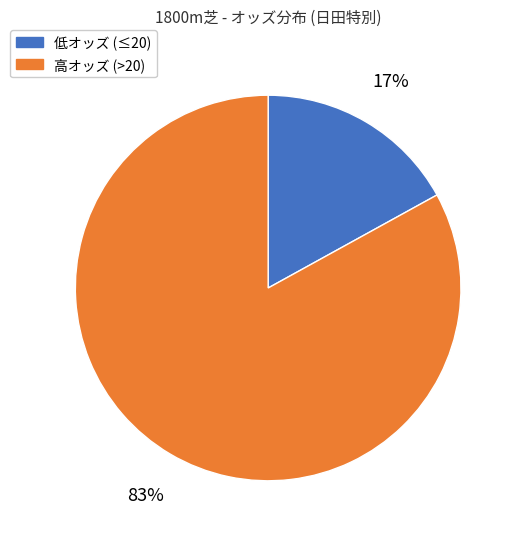

Is there a majority slice in this chart?

Yes